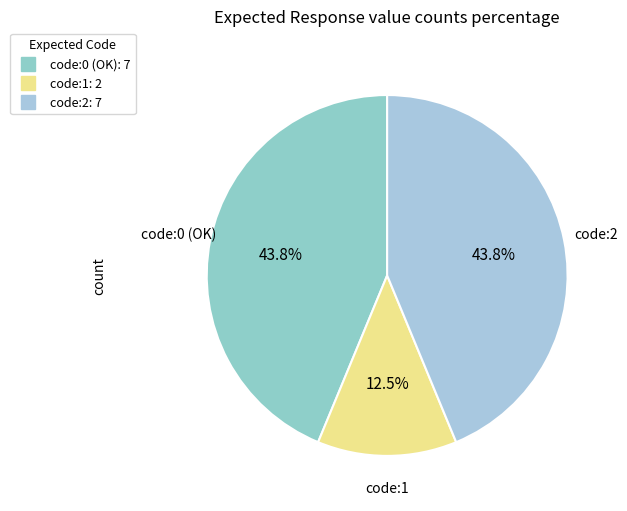

Which category has the smallest portion of the pie?

{"code":1}